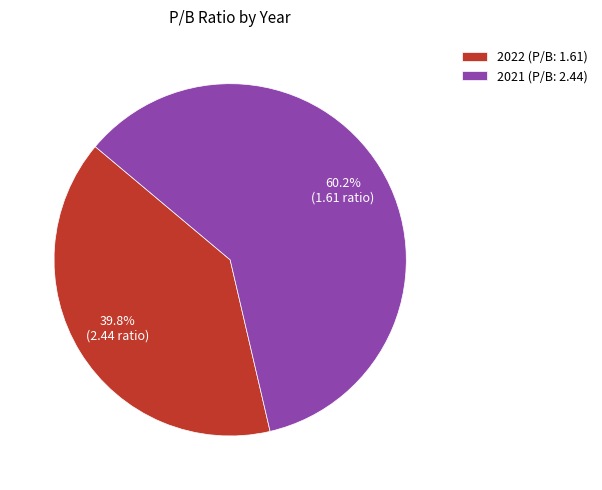

Which has a higher value, 2021 or 2022?

2021